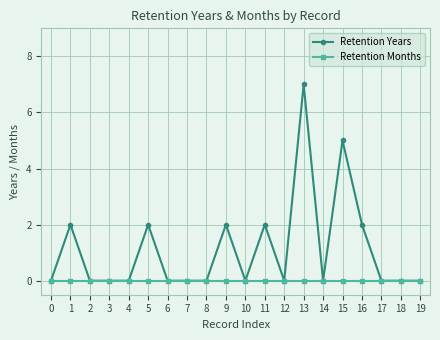

Which label corresponds to the largest value in the chart?

13